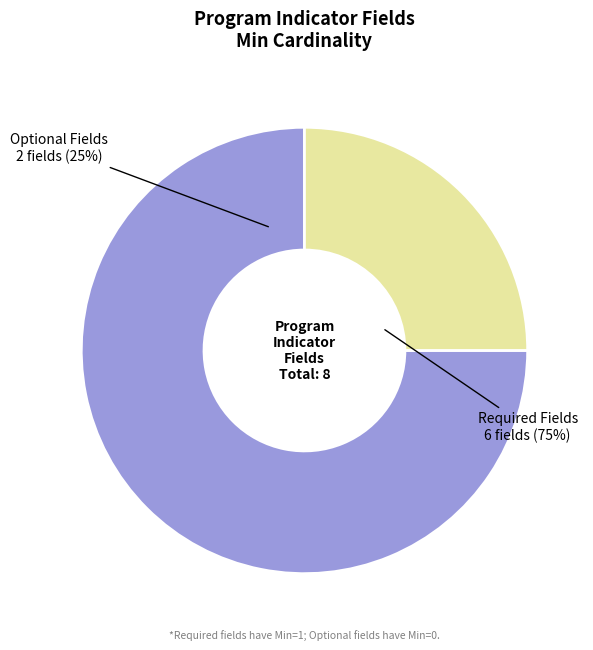

The ProgramIndicator.description[x] slice represents 0% of the pie. True or false?

True